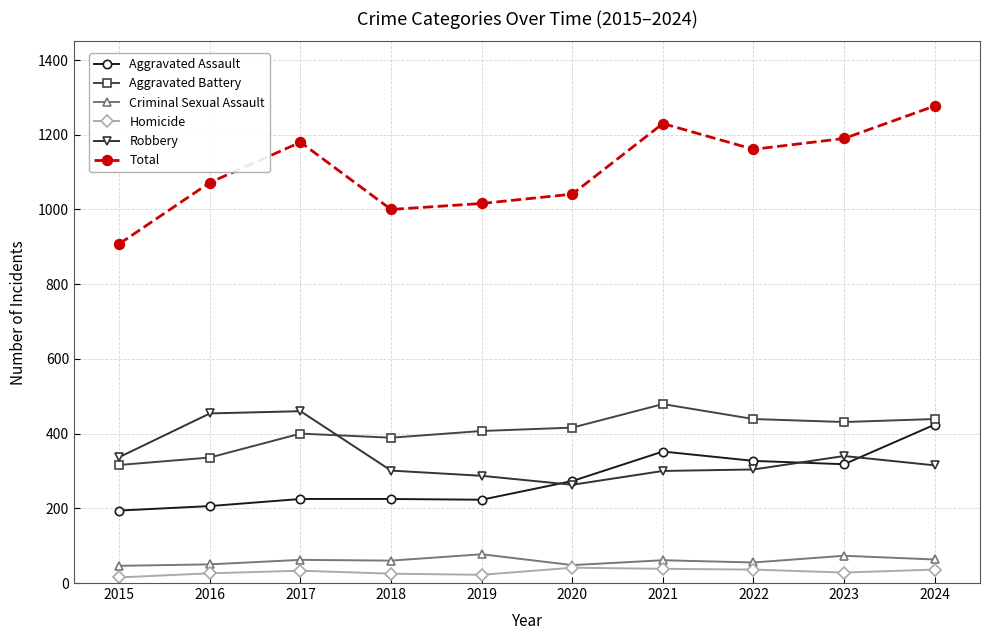

What is the sum of all Total values?

11075